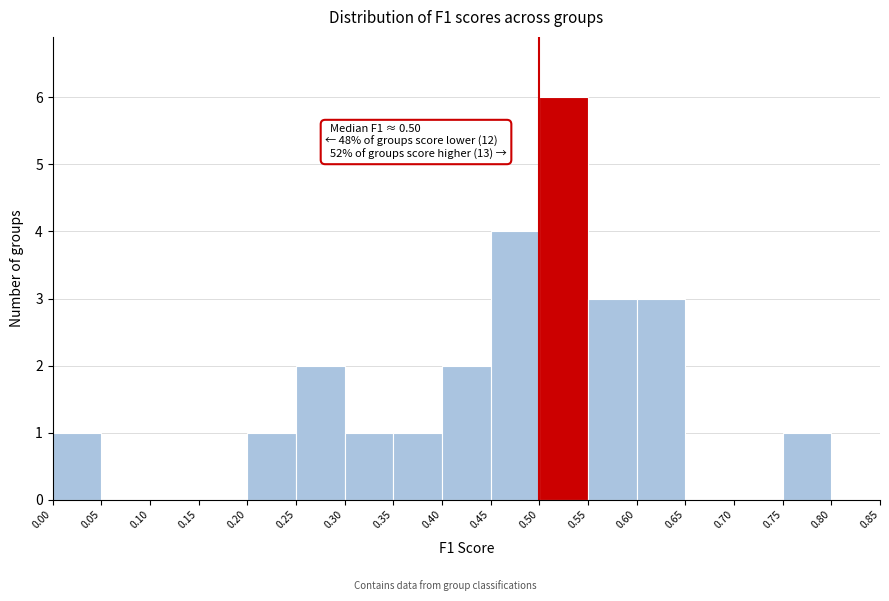

Which range on the x-axis has the tallest bar?

0.50 to 0.55